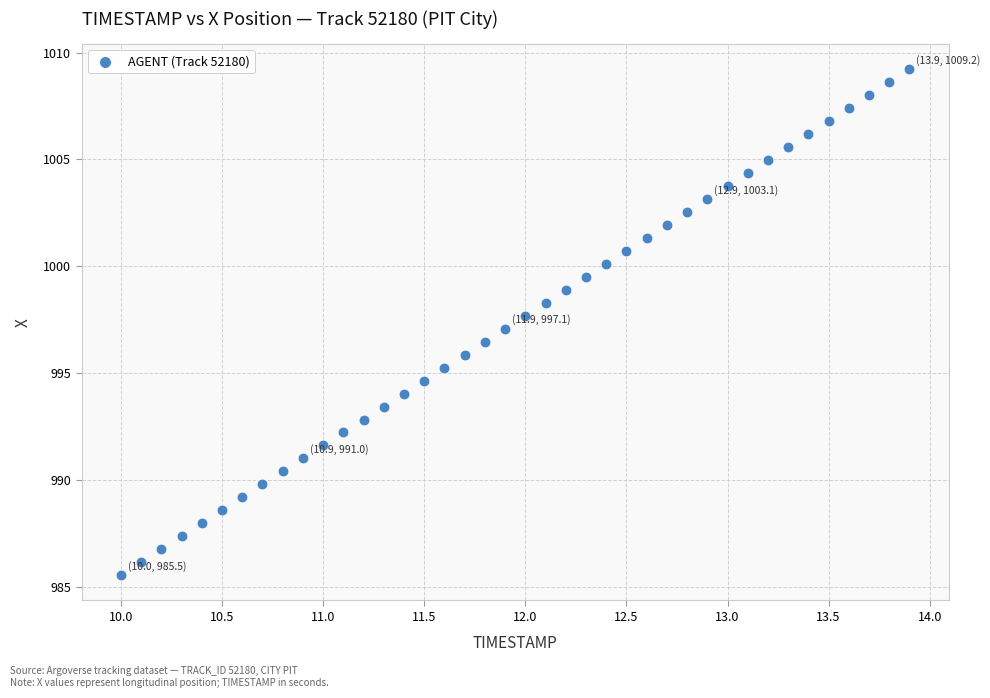

What is the range of Y values (max minus min)?

23.7